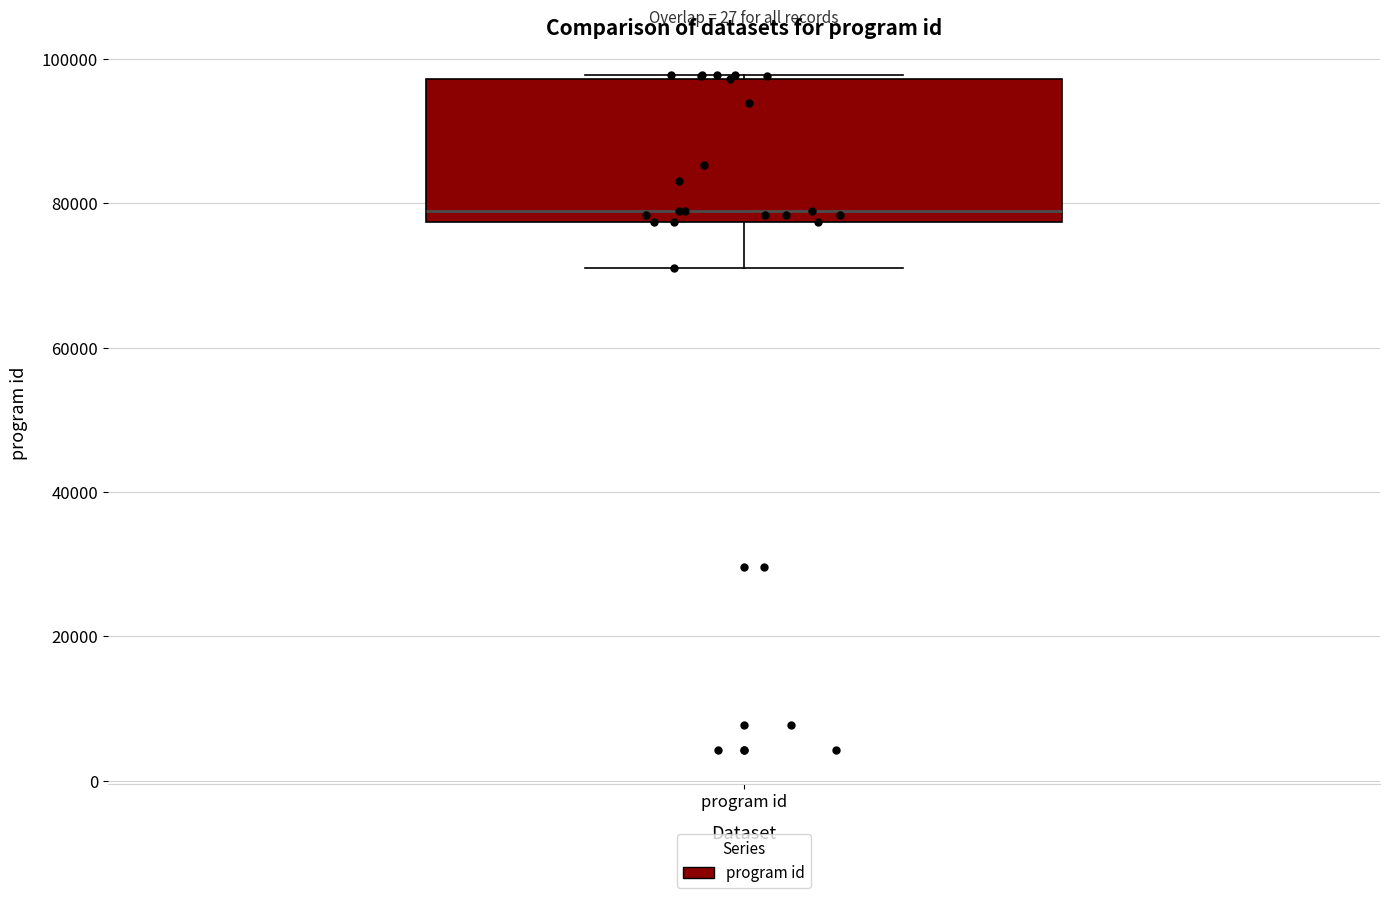

Transcribe this box plot: give where the median line is, the range the box spans, and where the two whiskers end, as read against the y-axis. The values are not printed on the chart, so give them approximately, as read against the axis.

median 78000 (just above the box's lower edge), box 78000 to 98000, whiskers 70000 to 98000